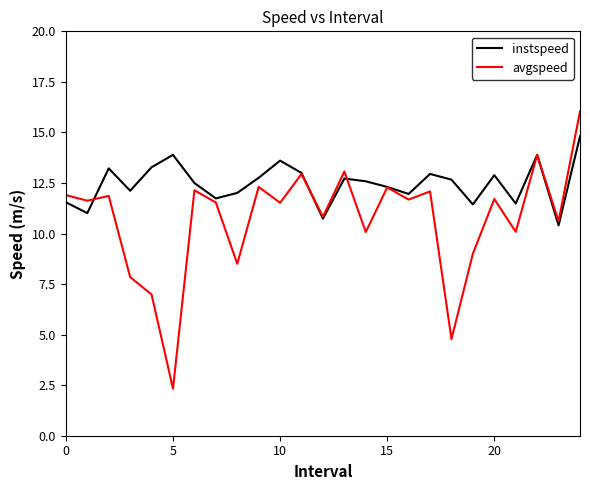

List the series in order of their peak value, highest first.

avgspeed, instspeed